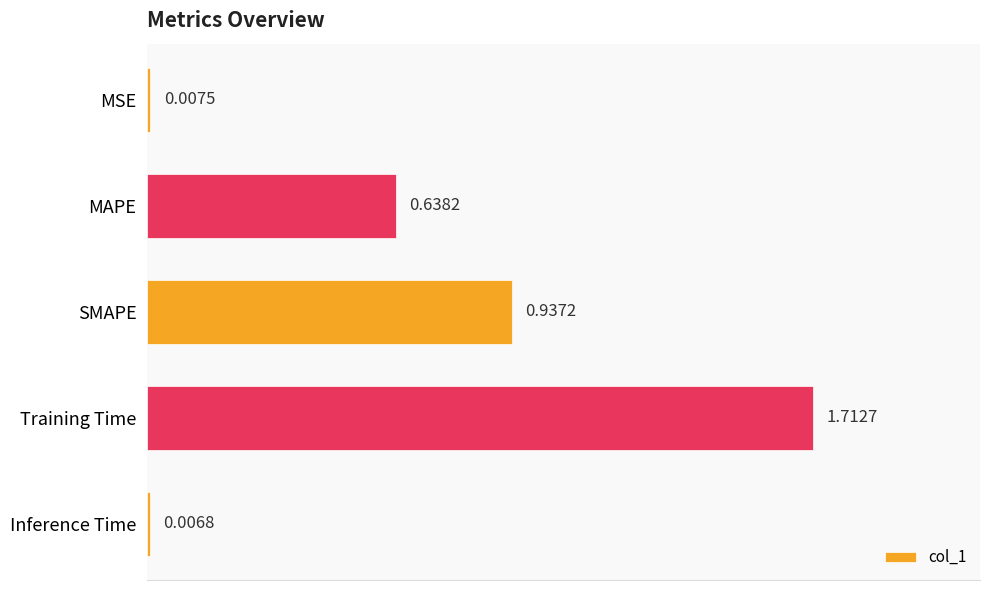

Between MSE and MAPE, which is larger?

MAPE